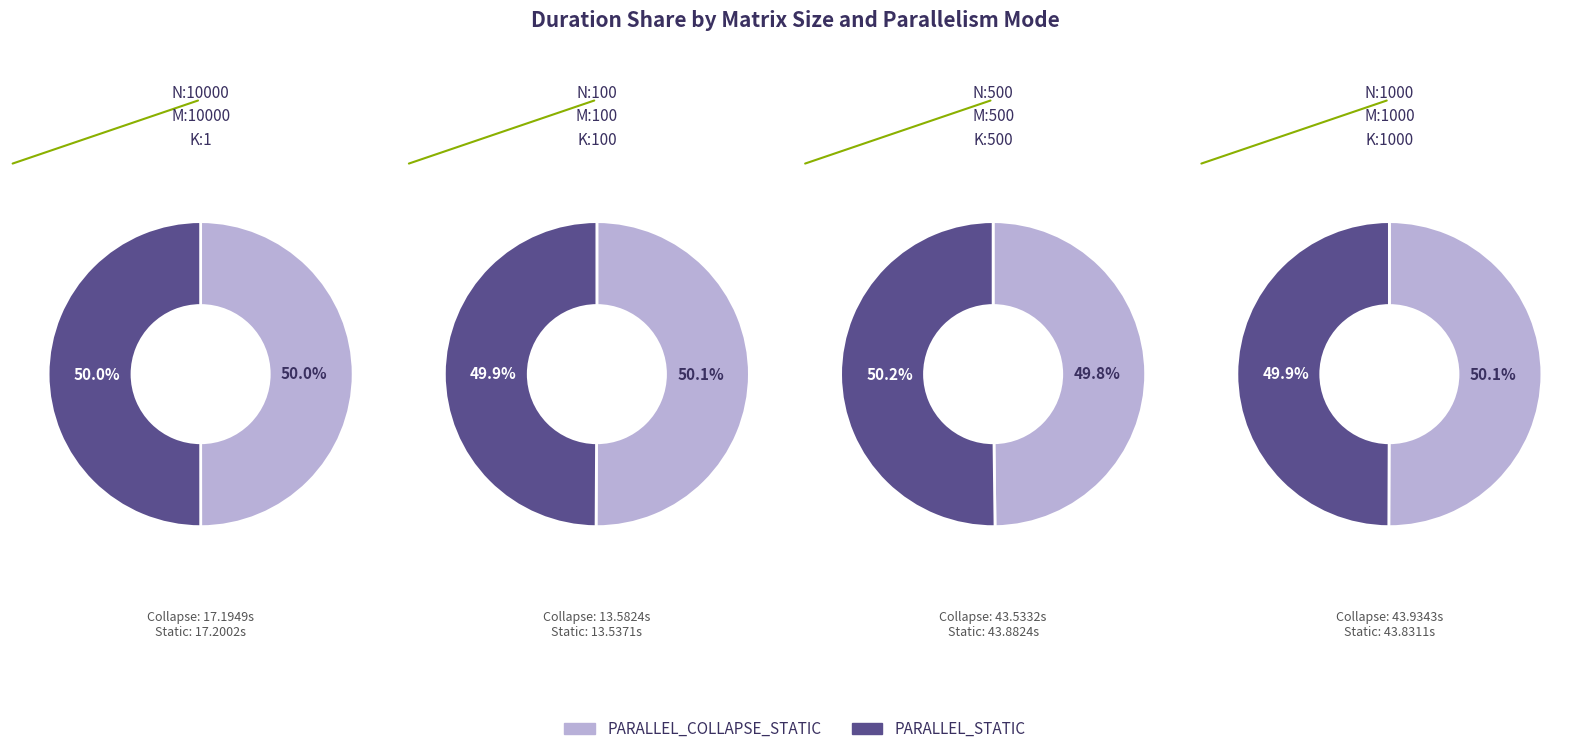

Does any single category account for the majority?

No